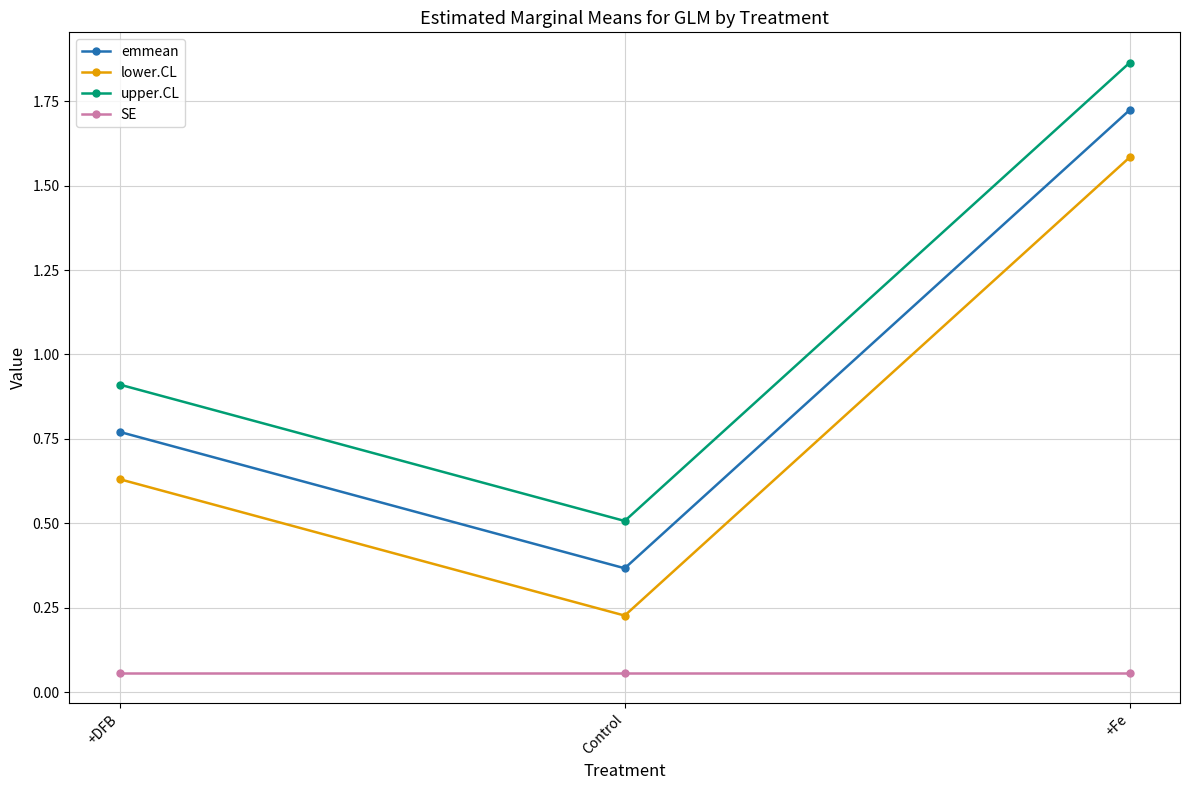

List the labels in order of lower.CL value, smallest first.

Control, +DFB, +Fe